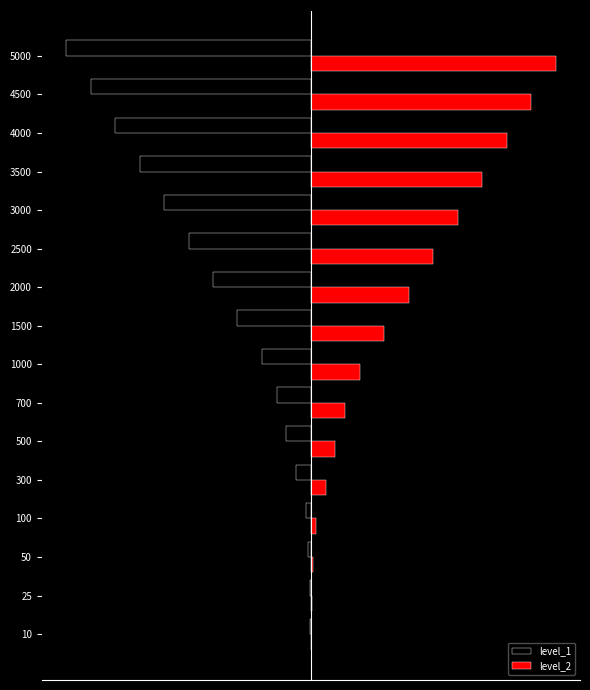

What is the difference between the second highest and minimum values in the level_1 series?

4975